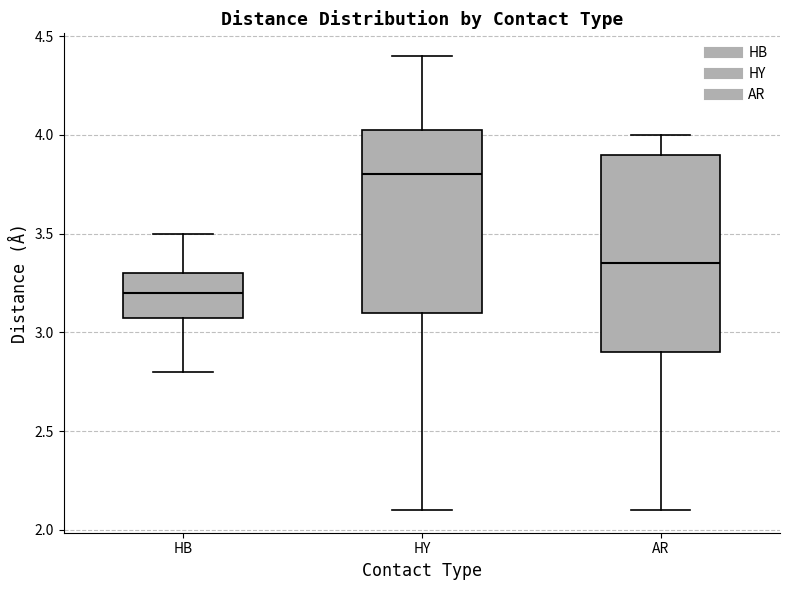

Where does the lower whisker of the box for HY end on the y-axis? The values are not printed on the chart, so give them approximately, as read against the axis.

2.10